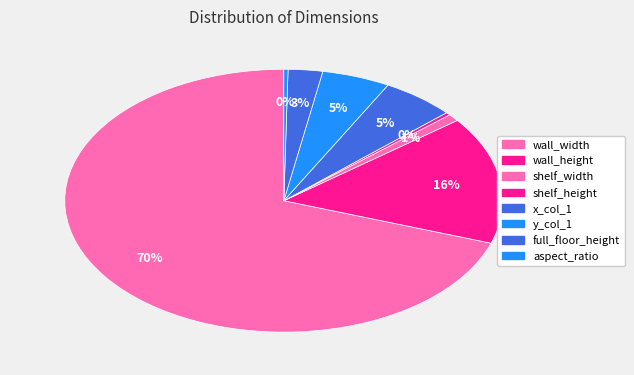

Which category has the smallest portion of the pie?

aspect_ratio